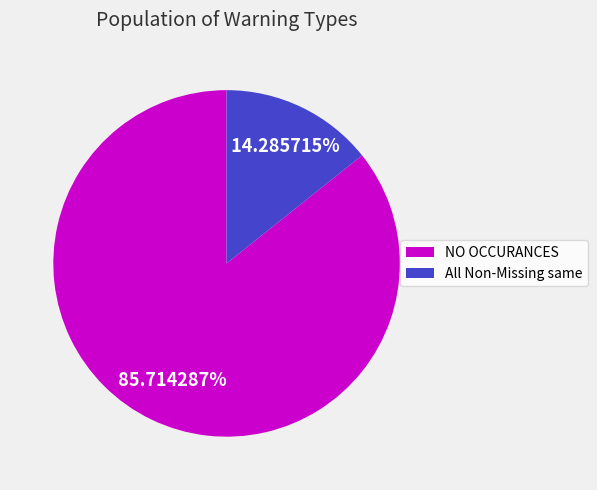

Combined, do All Non-Missing same and NO OCCURANCES account for over 50%?

Yes